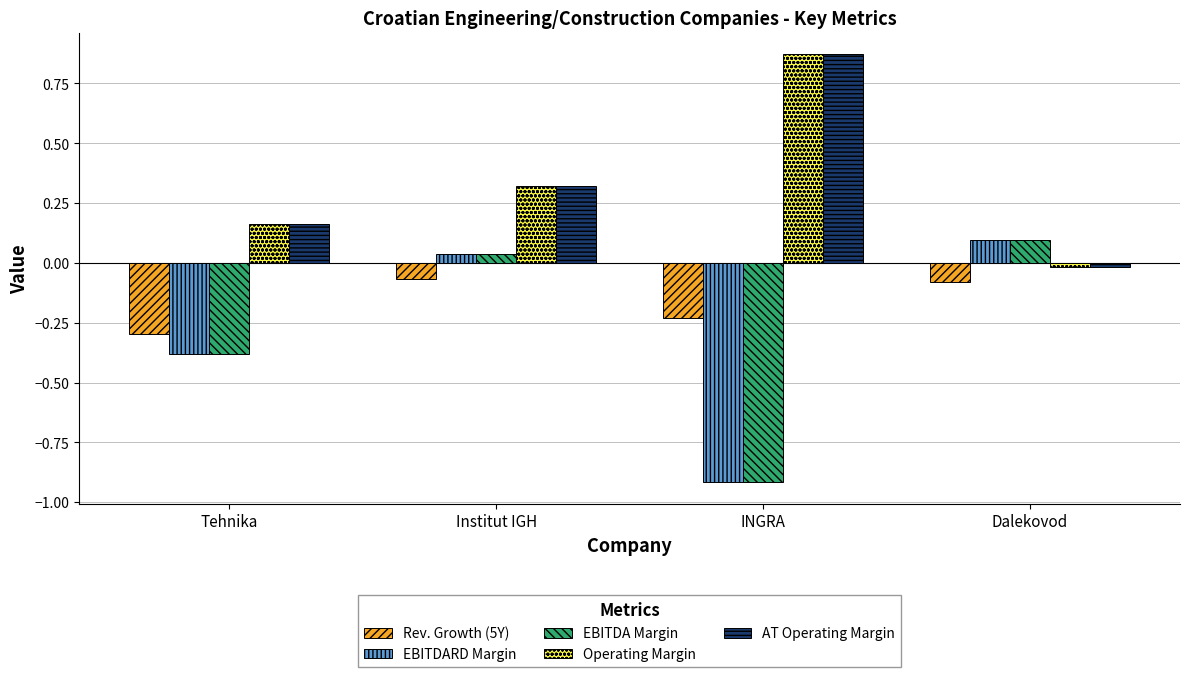

What are all the series names shown in the legend?

Rev. Growth (5Y), EBITDARD Margin, EBITDA Margin, Operating Margin, AT Operating Margin